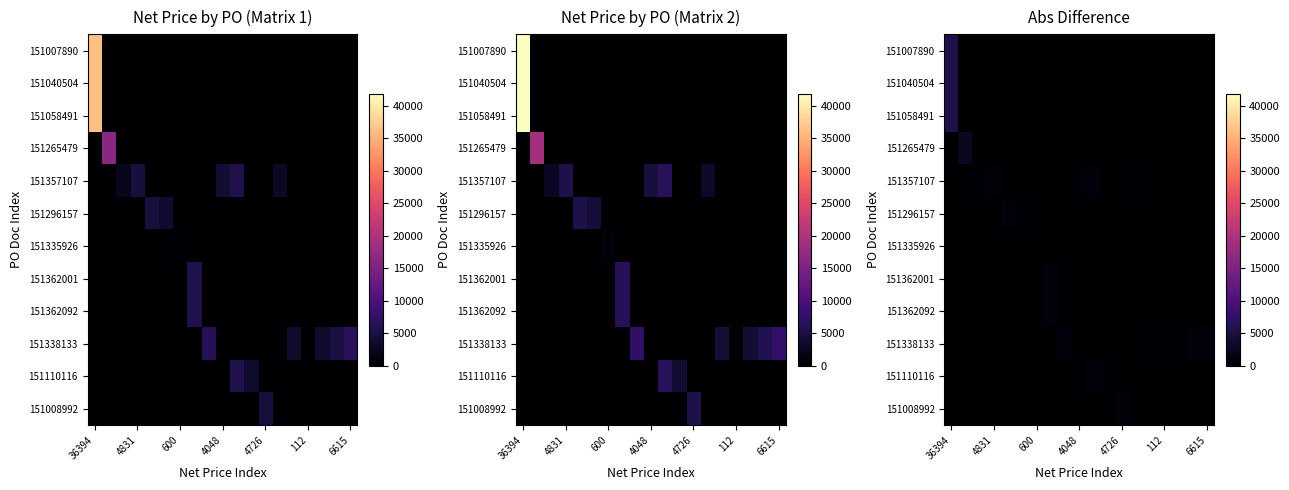

How many data points in 151362092 are above 0?

1